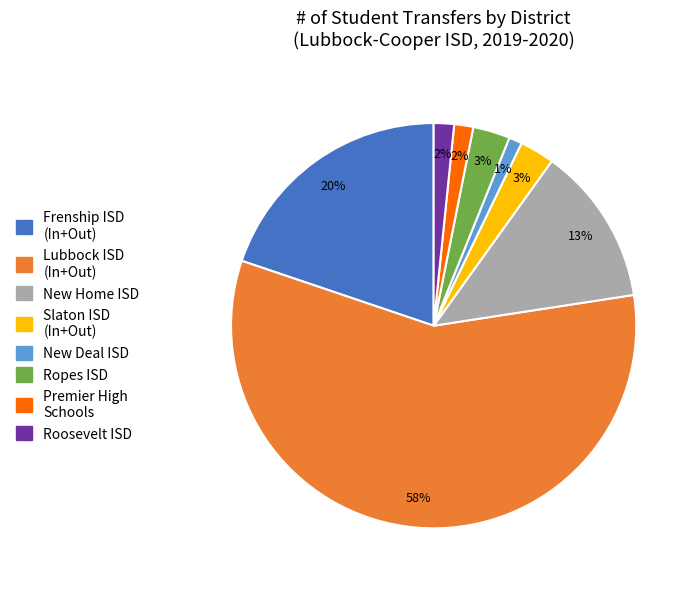

What percentage is the New Deal ISD slice, to the nearest percent?

1%